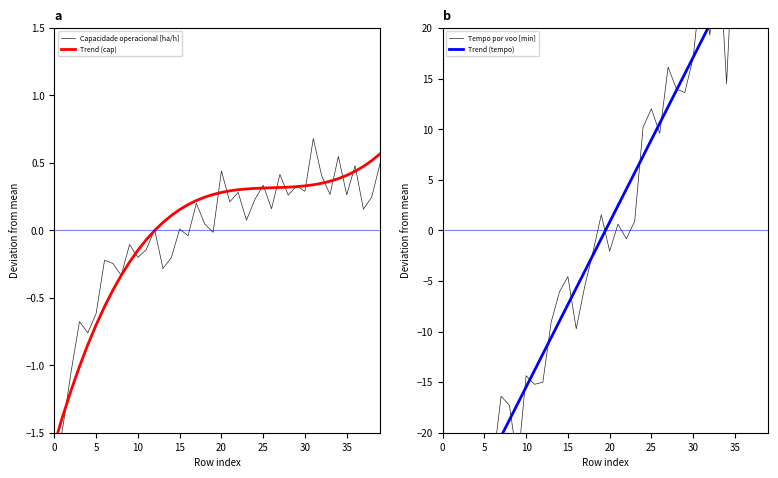

Reading left to right, list all the values displayed in this chart.

Capacidade operacional [ha/h]: -1.8	-1.5	-1.0	-0.7	-0.8	-0.6	-0.2	-0.2	-0.3	-0.1	-0.2	-0.1	0.0	-0.3	-0.2	0.0	-0.0	0.2	0.0	-0.0	0.4	0.2	0.3	0.1	0.2	0.3	0.2	0.4	0.3	0.3	0.3	0.7	0.4	0.3	0.5	0.3	0.5	0.2	0.2	0.5
Trend (cap): -1.6	-1.4	-1.2	-1.0	-0.8	-0.7	-0.6	-0.4	-0.3	-0.2	-0.1	-0.1	-0.0	0.1	0.1	0.2	0.2	0.2	0.2	0.3	0.3	0.3	0.3	0.3	0.3	0.3	0.3	0.3	0.3	0.3	0.3	0.3	0.3	0.4	0.4	0.4	0.4	0.5	0.5	0.6
Tempo por voo [min]: -27.9	-28.4	-28.0	-27.2	-29.8	-25.7	-23.3	-16.4	-17.3	-23.1	-14.4	-15.2	-15.0	-9.1	-6.1	-4.6	-9.7	-5.6	-2.1	1.5	-2.1	0.6	-0.8	0.9	10.2	12.0	9.6	16.1	14.0	13.6	17.1	24.8	19.3	29.1	14.5	31.5	28.9	27.5	28.9	27.4
Trend (tempo): -31.8	-30.1	-28.5	-26.9	-25.3	-23.6	-22.0	-20.4	-18.7	-17.1	-15.5	-13.8	-12.2	-10.6	-9.0	-7.3	-5.7	-4.1	-2.4	-0.8	0.8	2.4	4.1	5.7	7.3	9.0	10.6	12.2	13.8	15.5	17.1	18.7	20.4	22.0	23.6	25.3	26.9	28.5	30.1	31.8